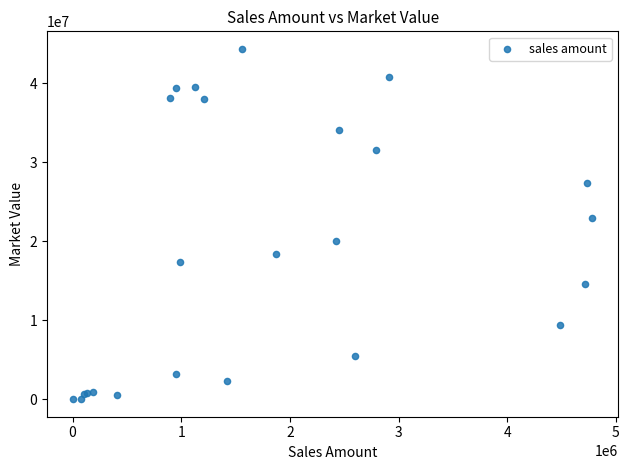

What Y value in the scatter plot is closest to 22179760?

22971073.7